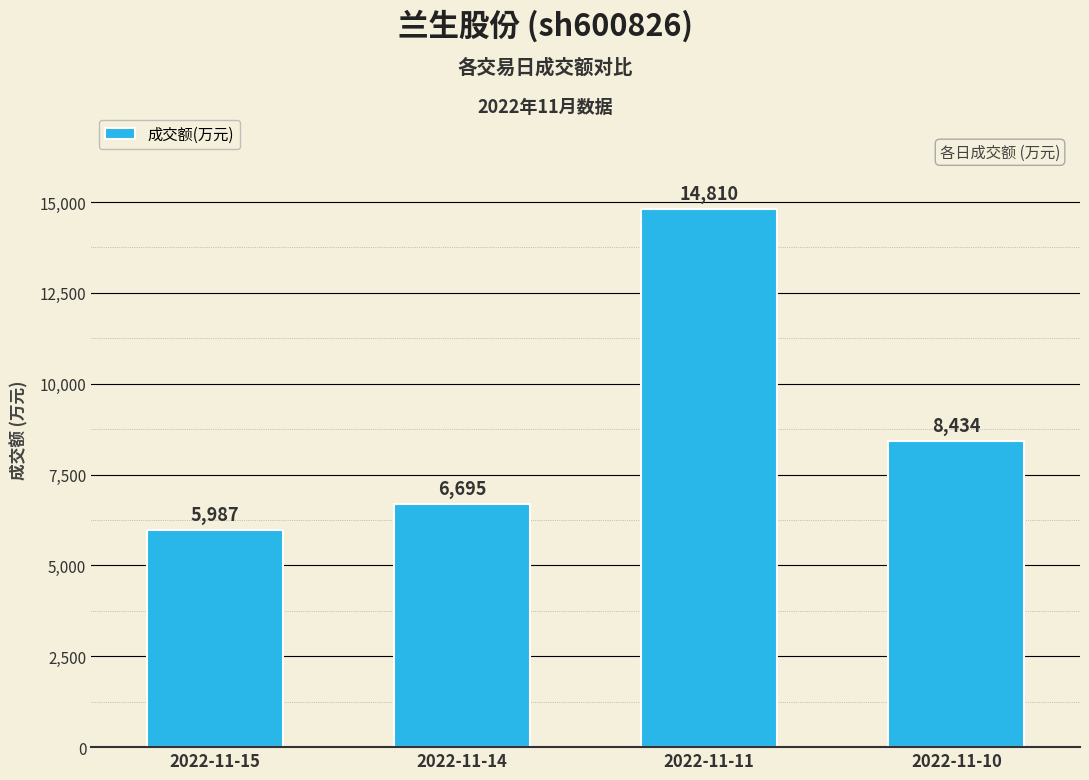

List the labels in order of value, largest first.

2022-11-11, 2022-11-10, 2022-11-14, 2022-11-15